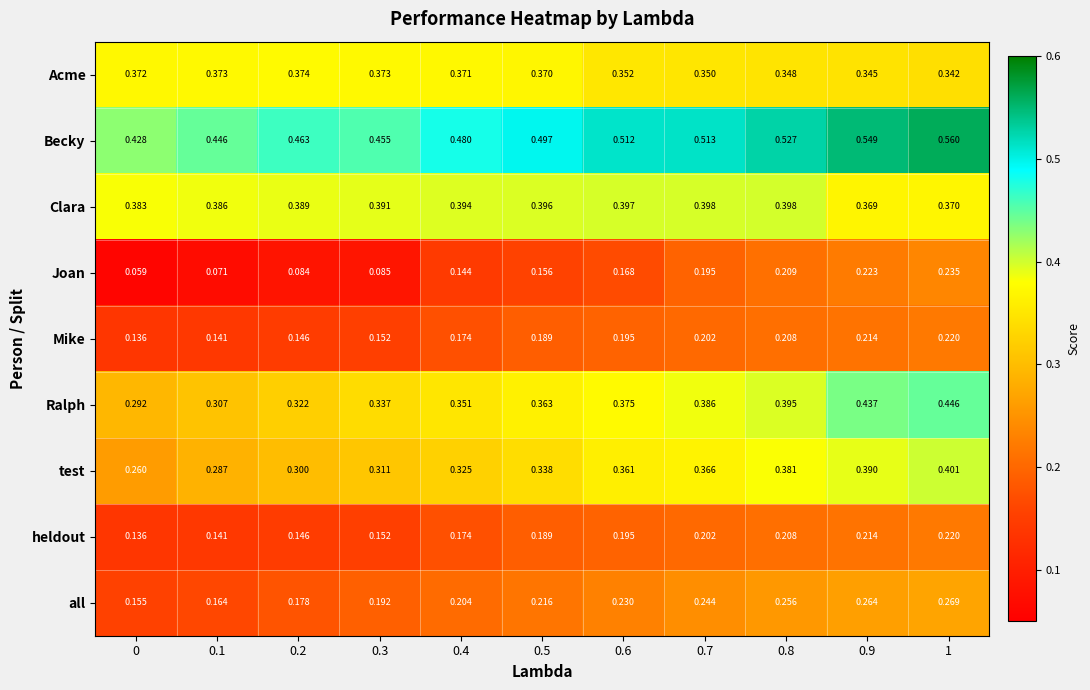

Is the value of Becky at 0.9 greater than the value of Acme at 0.3?

Yes